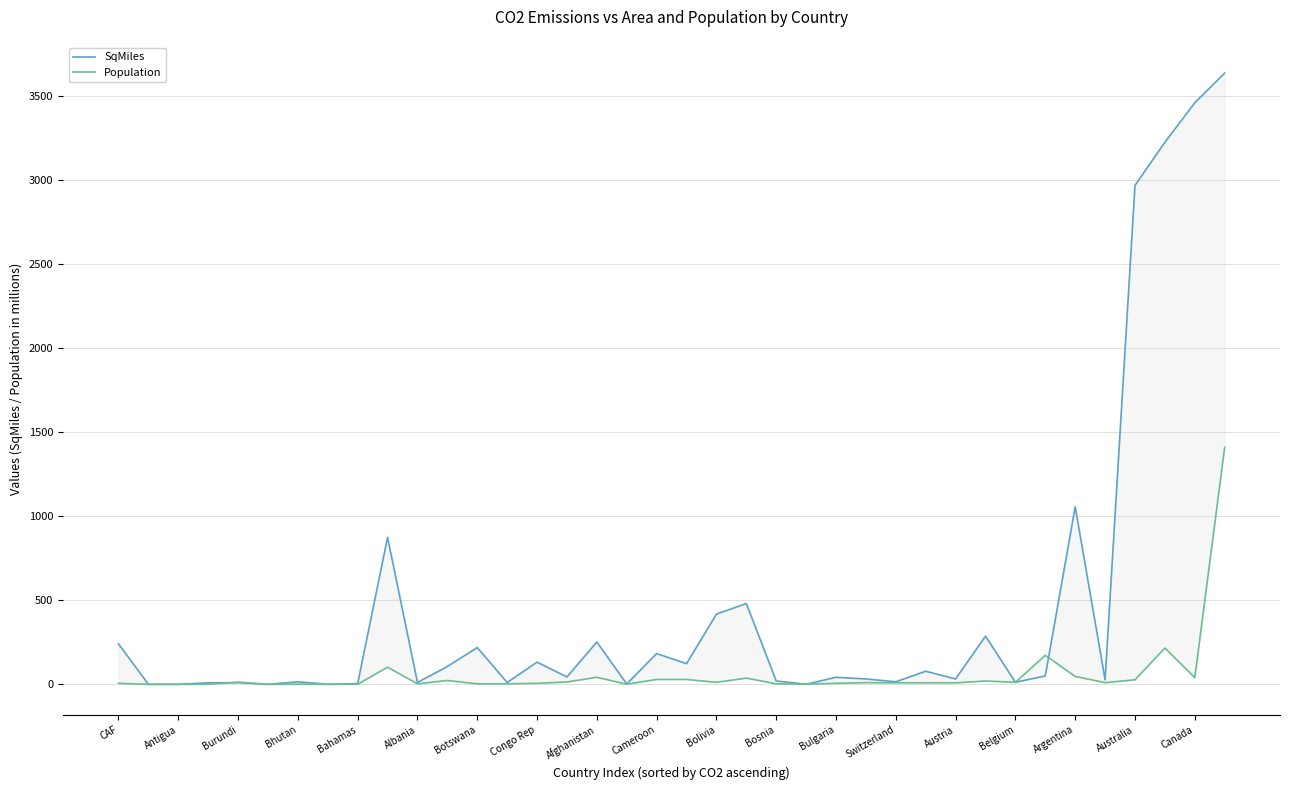

What is the greatest value displayed?

3639.0